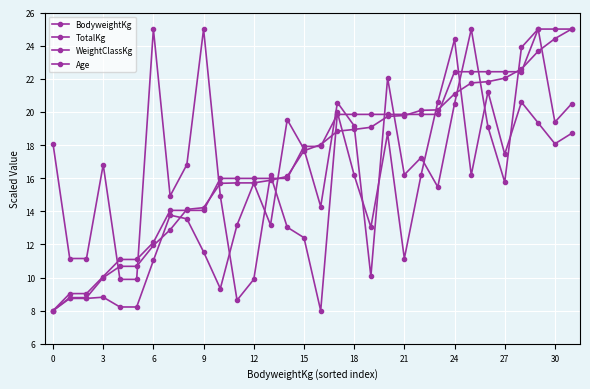

Which series has the largest range (max minus min)?

BodyweightKg